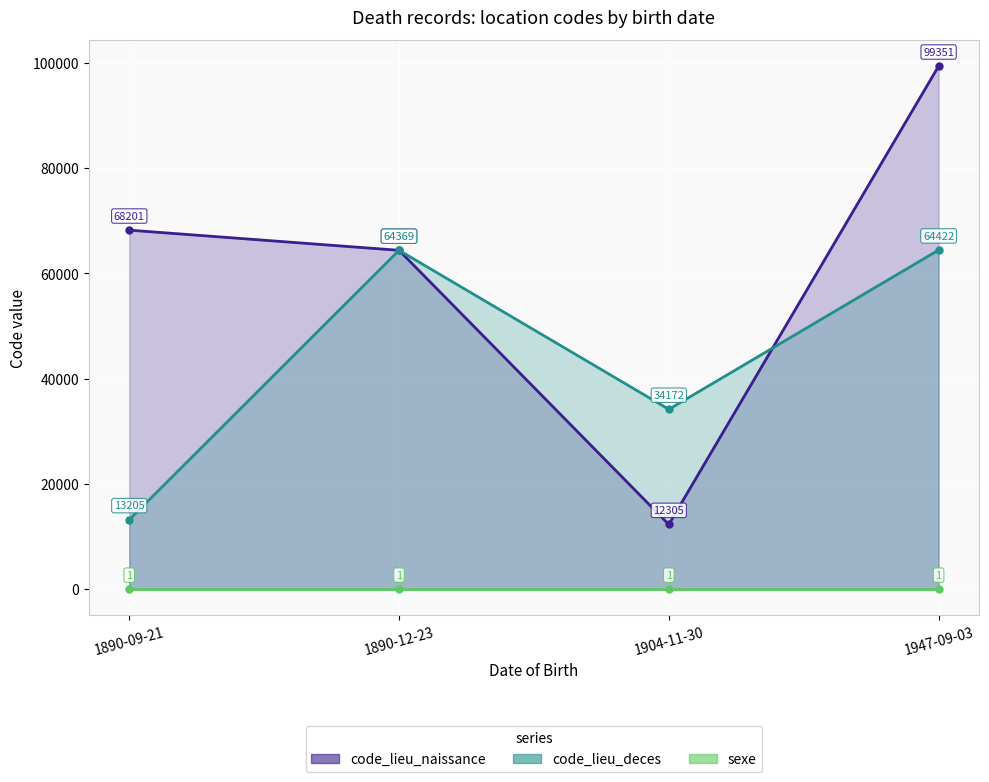

At which label is code_lieu_naissance closest to 55828?

1890-12-23